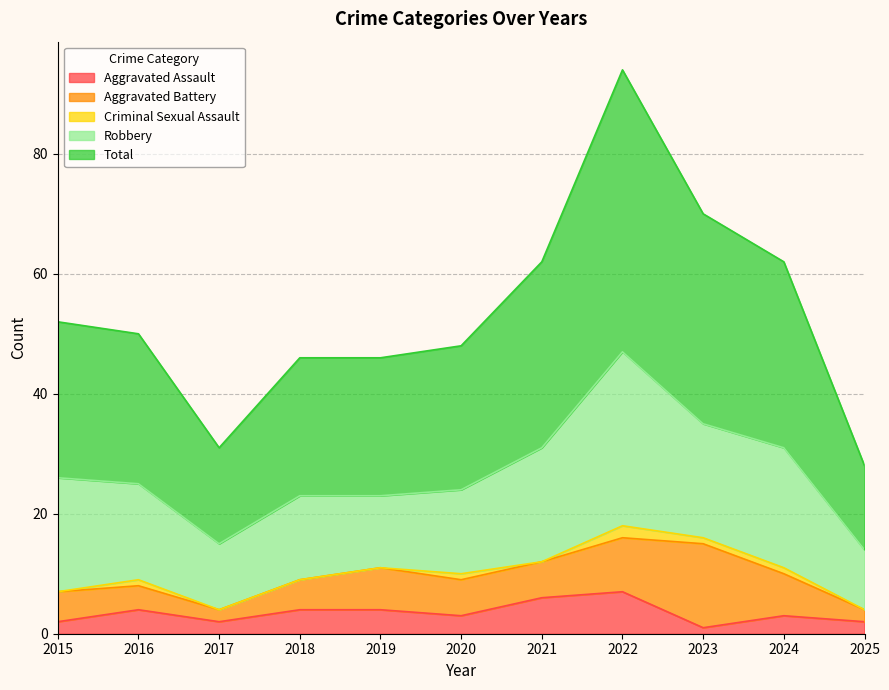

Where is Aggravated Assault nearest to the value 4?

2016